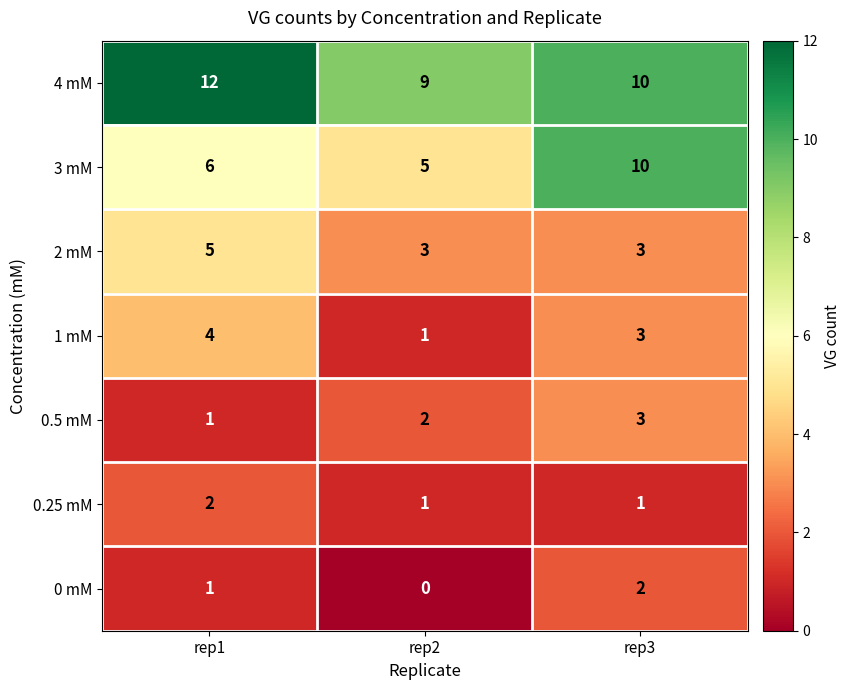

Reading left to right, extract all data points from this chart.

4 mM: 12	9	10
3 mM: 6	5	10
2 mM: 5	3	3
1 mM: 4	1	3
0.5 mM: 1	2	3
0.25 mM: 2	1	1
0 mM: 1	0	2